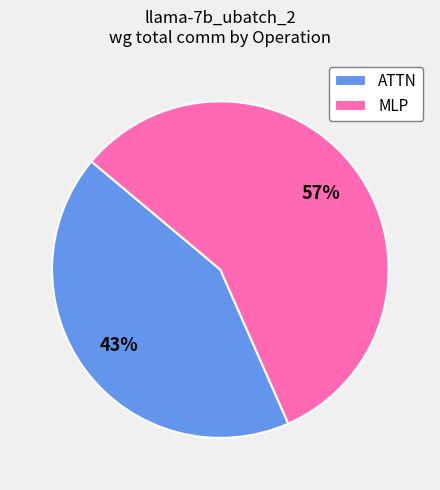

Combined, do MLP and ATTN account for over 50%?

Yes